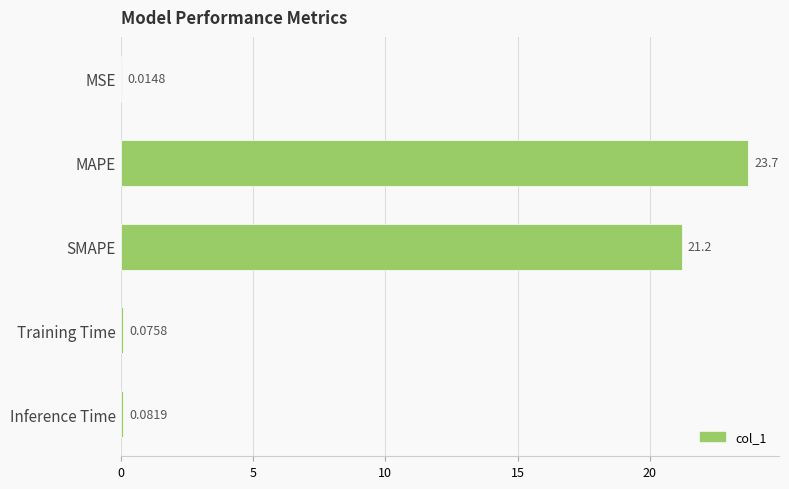

What is the average value?

9.0